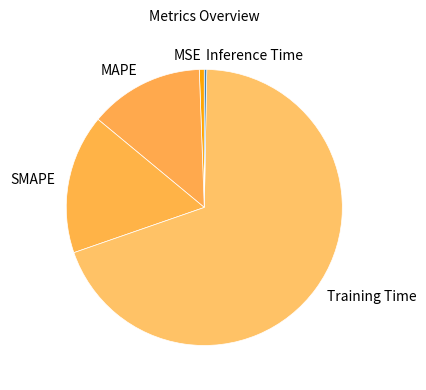

Combined, do Inference Time and MAPE account for over 50%?

No